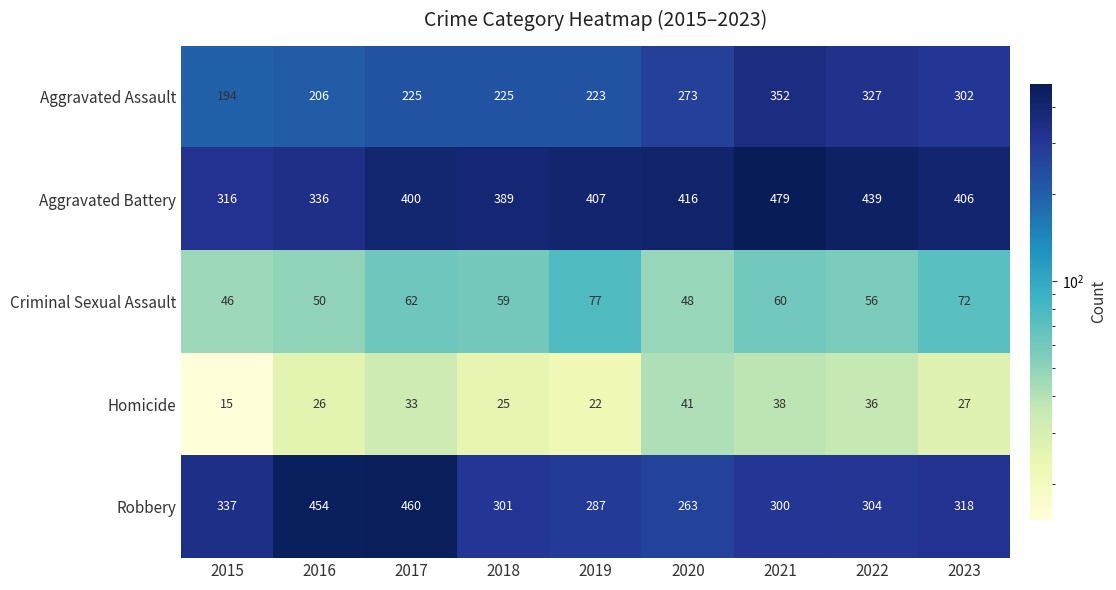

What is the difference between the Criminal Sexual Assault values at 2022 and 2019?

21